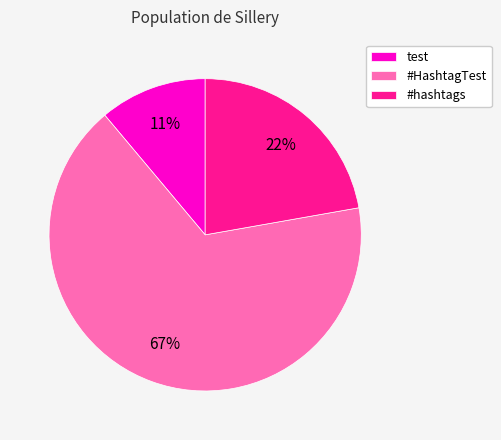

Do test and #hashtags together represent more than half of the pie?

No